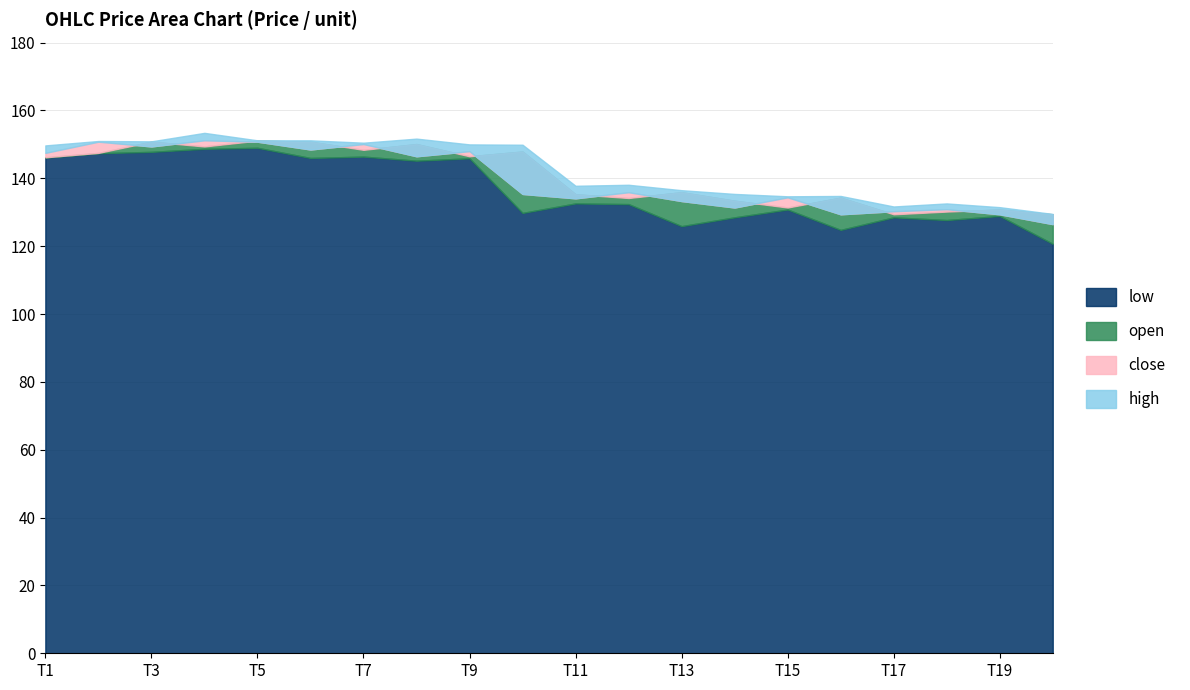

The value of open at 1641211200000 is 268.1. True or false?

False